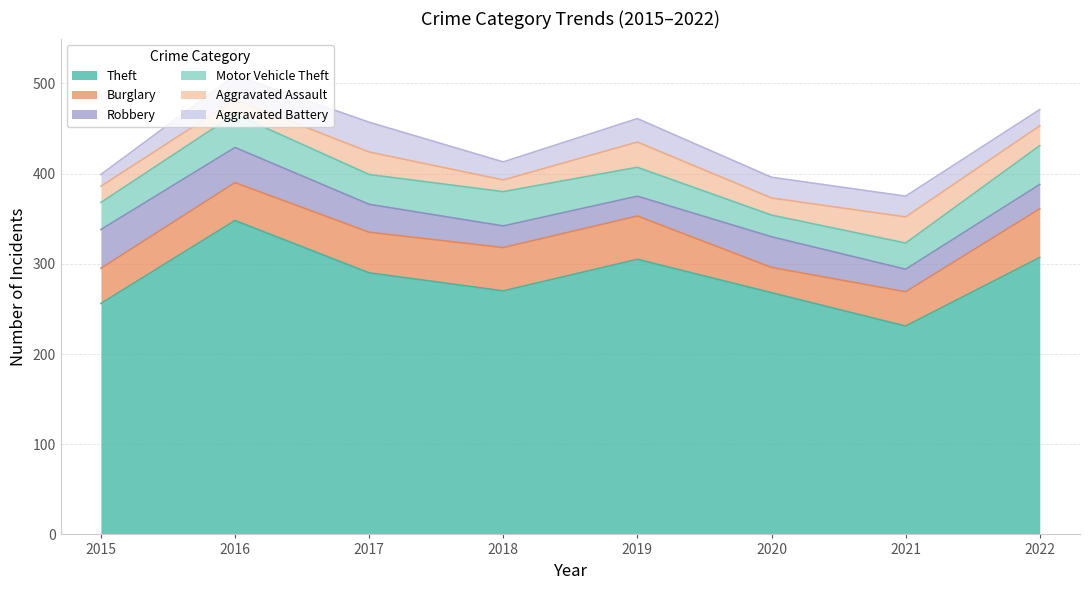

What is the value of the Aggravated Battery point at the 3rd from the left?

33